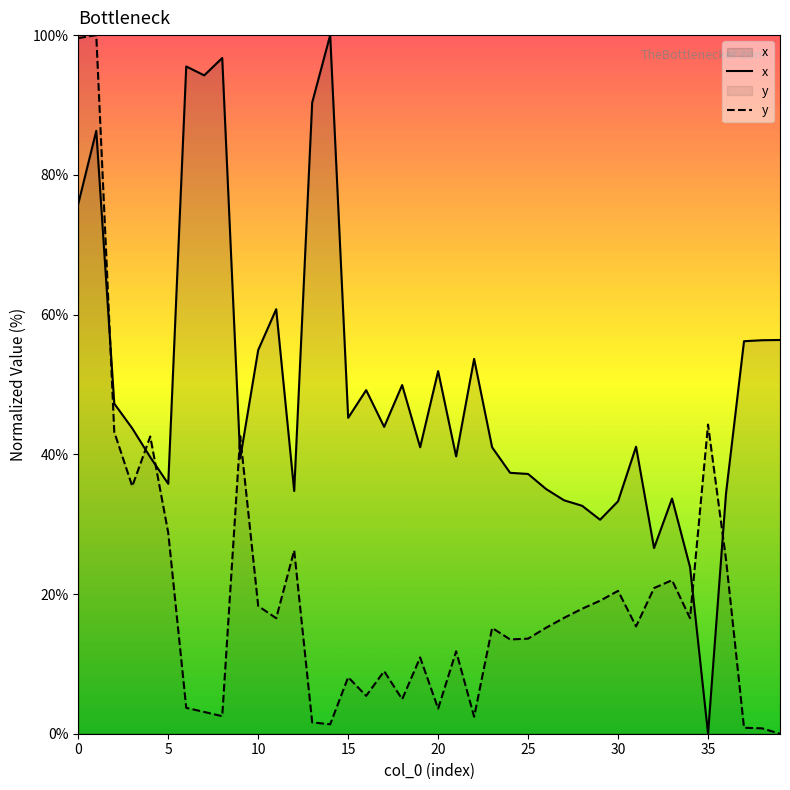

What is the difference between the y values at 39 and 37?

0.9